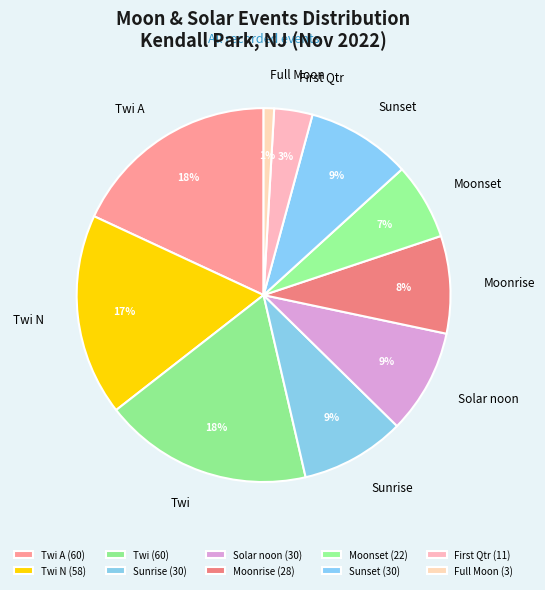

To the nearest percent, what is the difference between the largest and smallest slice percentages?

17%